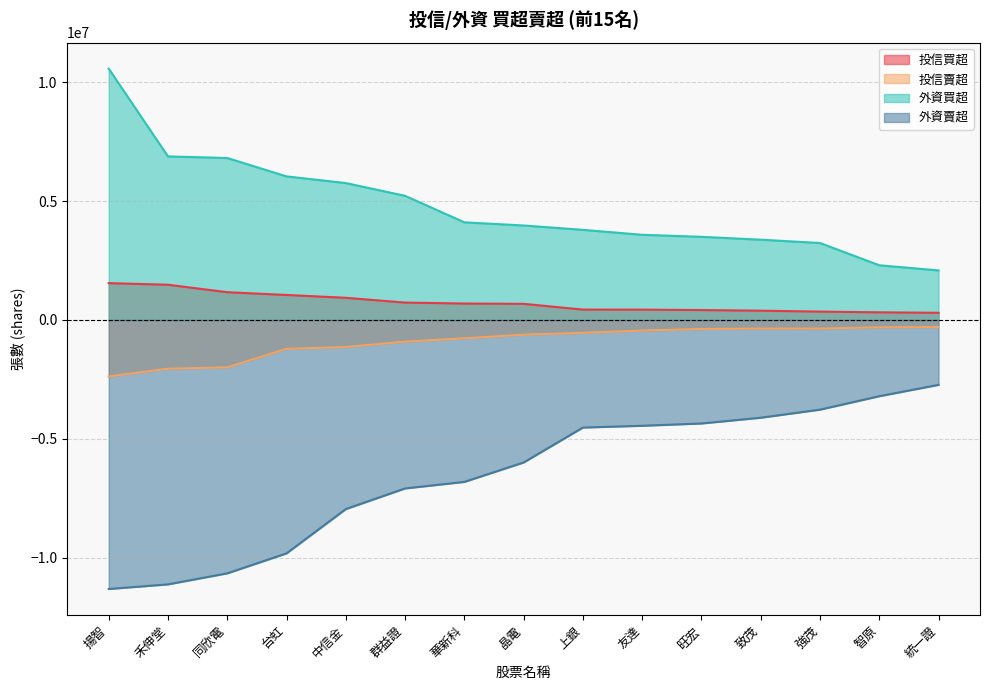

At which category does the chart reach its peak across all series?

揚智